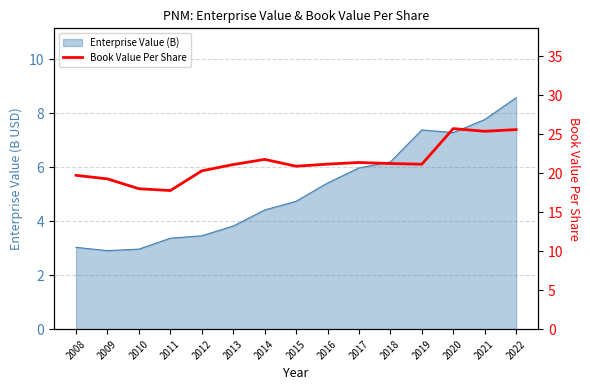

Which category has the highest value across all series?

2020